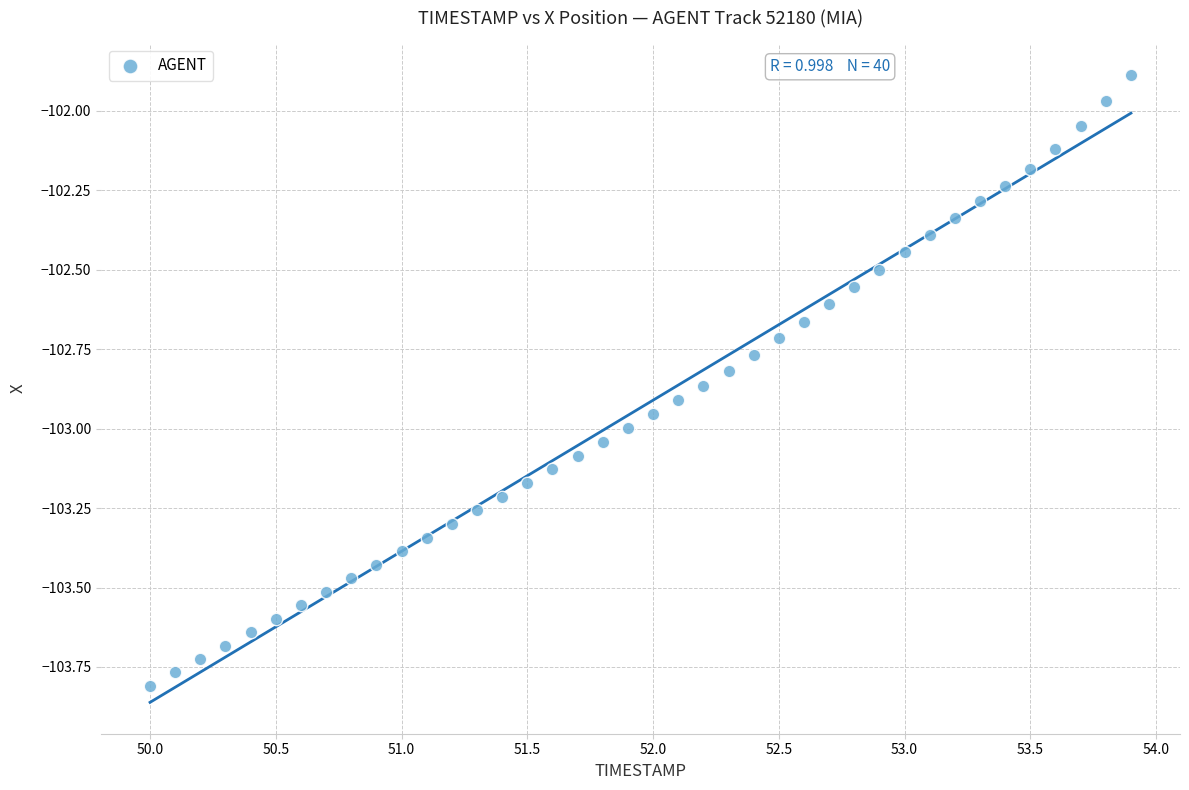

What is the range of X values (max minus min)?

3.9